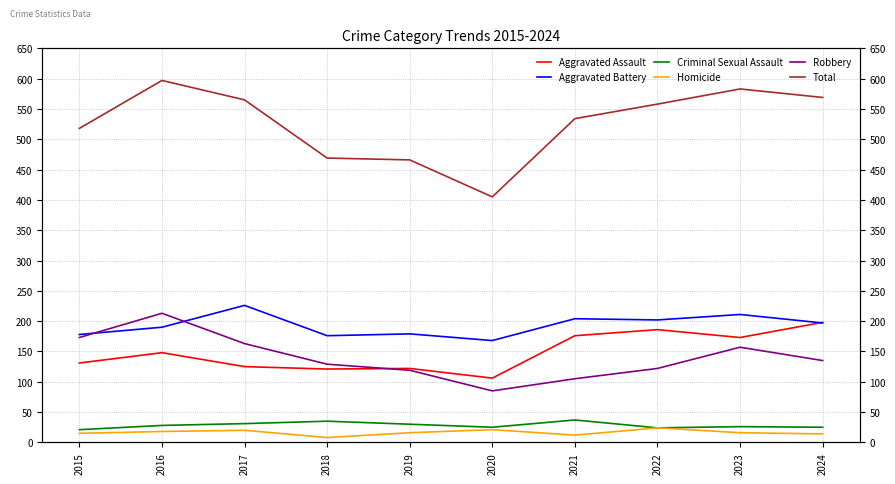

True or false: Homicide and Robbery cross at least once.

False